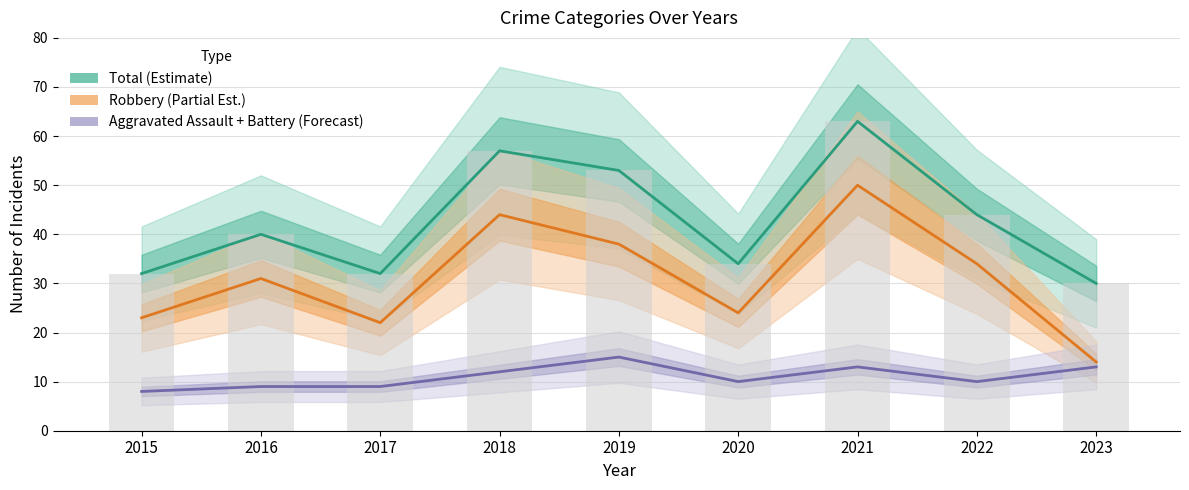

What is the value of the Aggravated Assault + Battery bar at the 8th from the left?

10